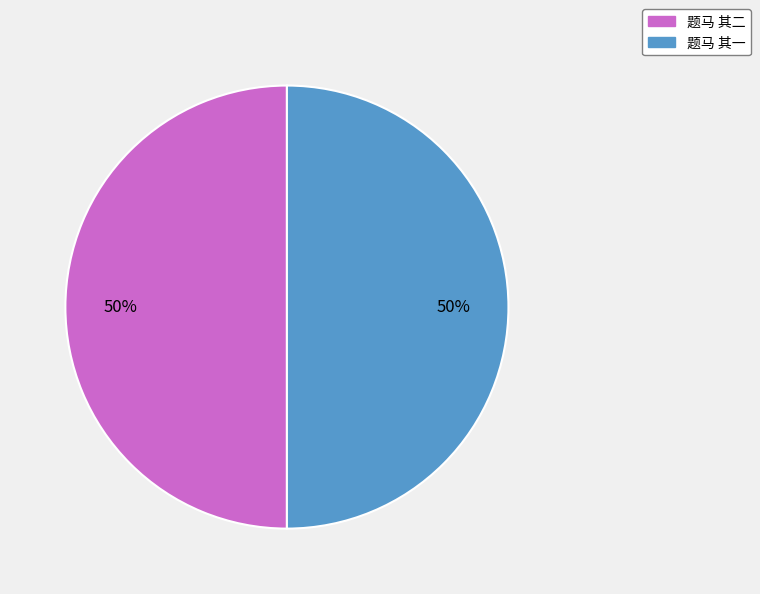

Count the number of slices in the pie.

2